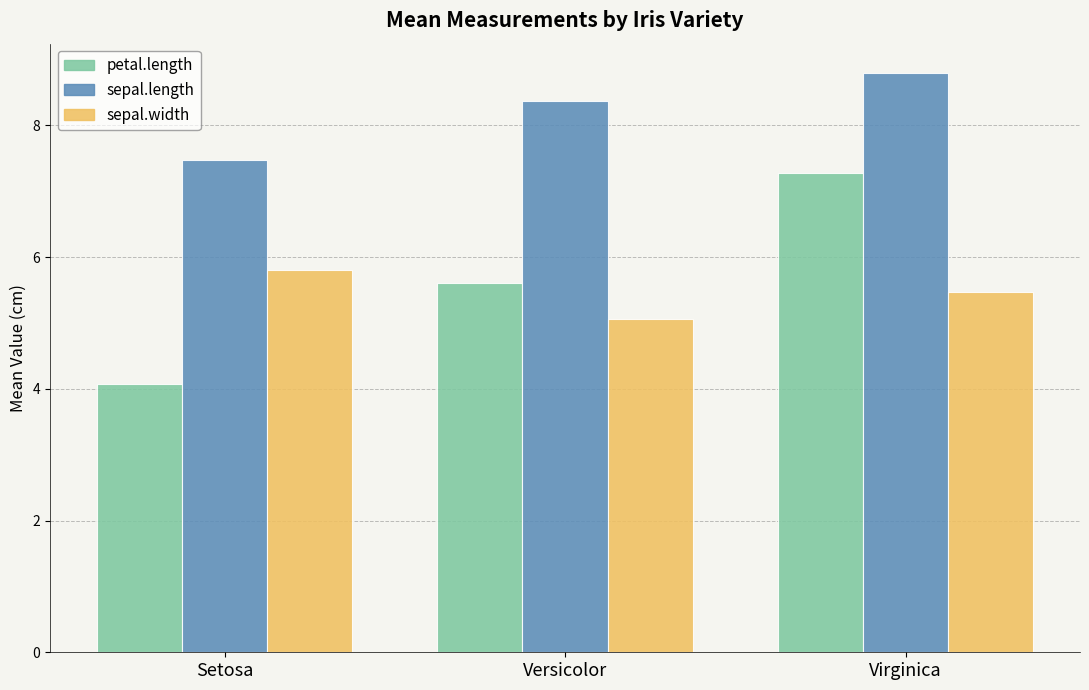

Which category has the lowest value in the sepal.width series?

Versicolor